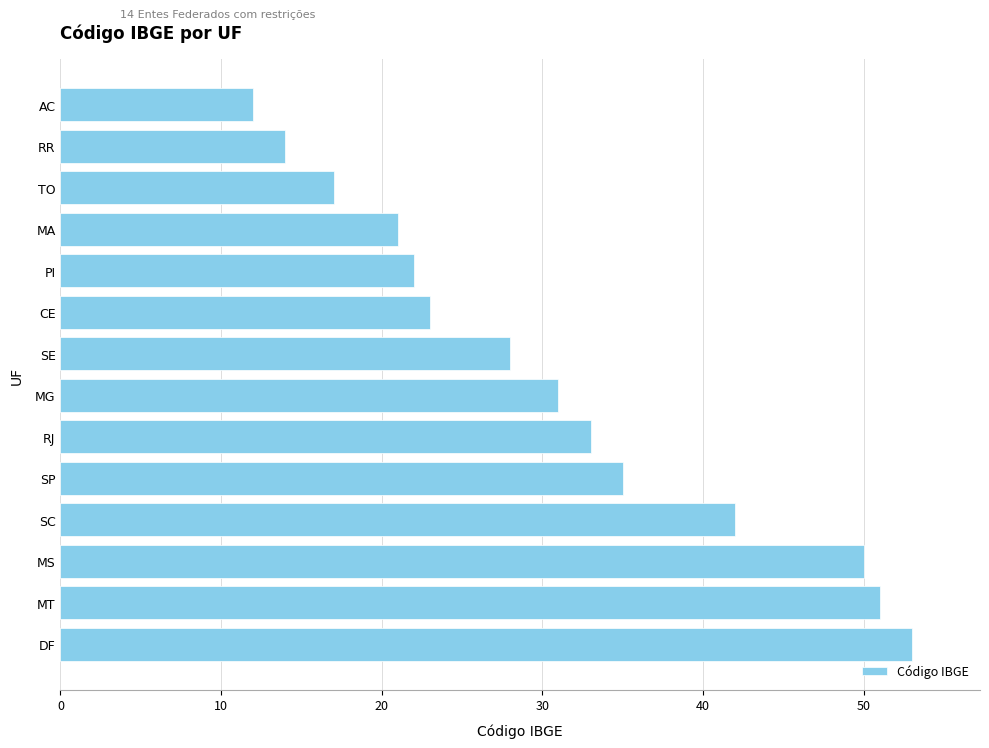

Is it true that the value at MG is 31?

True